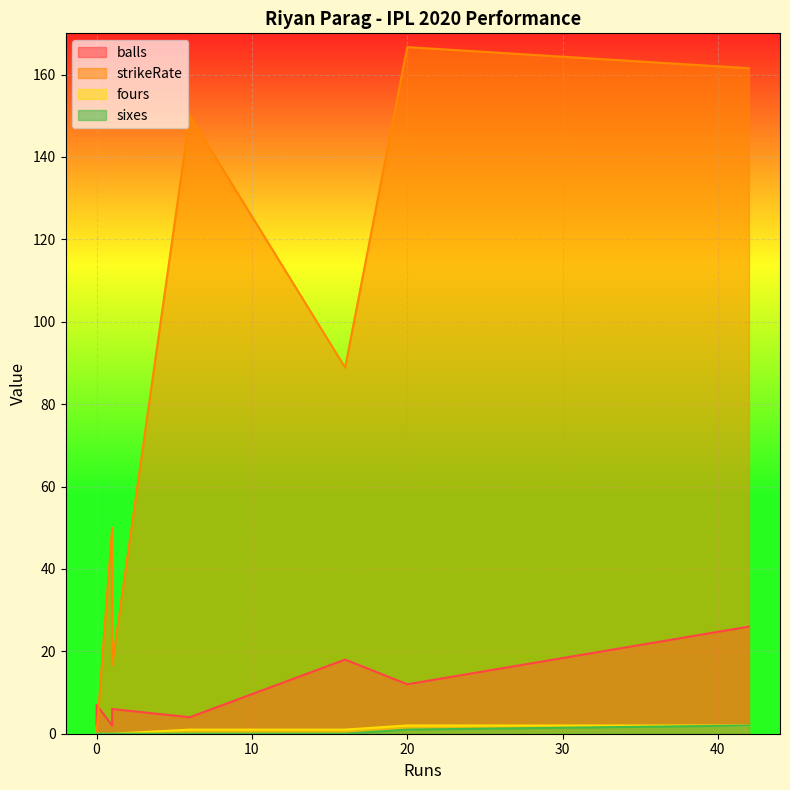

The value of strikeRate at 42 is 161.5. True or false?

True